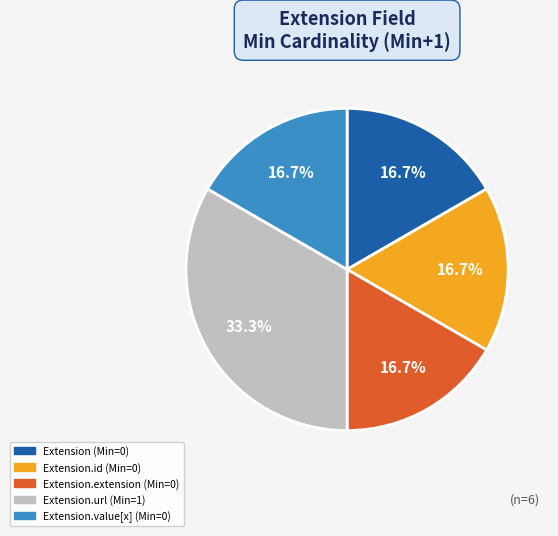

Is there any slice that represents more than half of the pie?

No